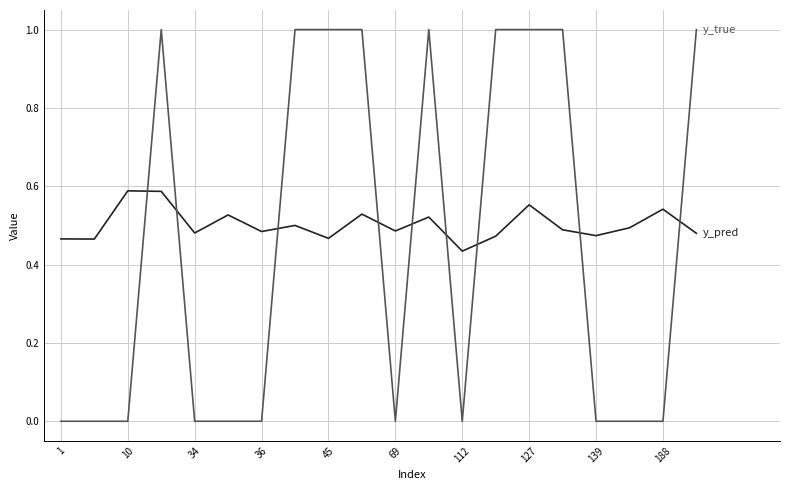

Is this an area chart (filled region under the line)?

No